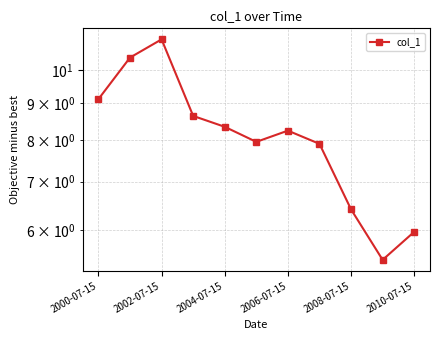

True or false: the data shows 6.4 at 2008-07-15.

True